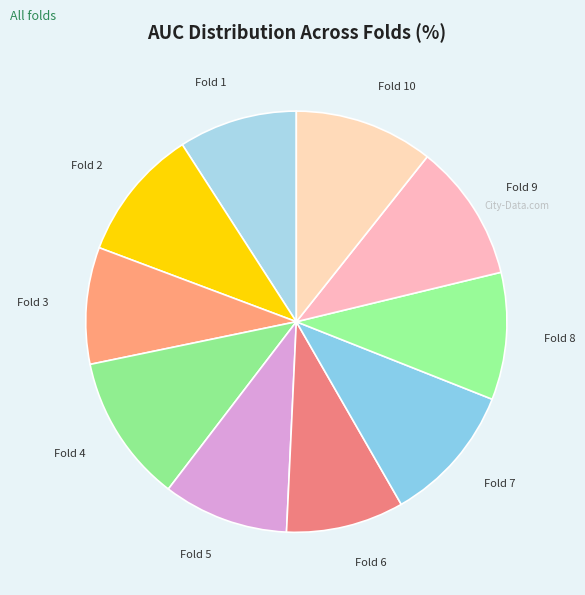

How many slices are in this pie chart?

10